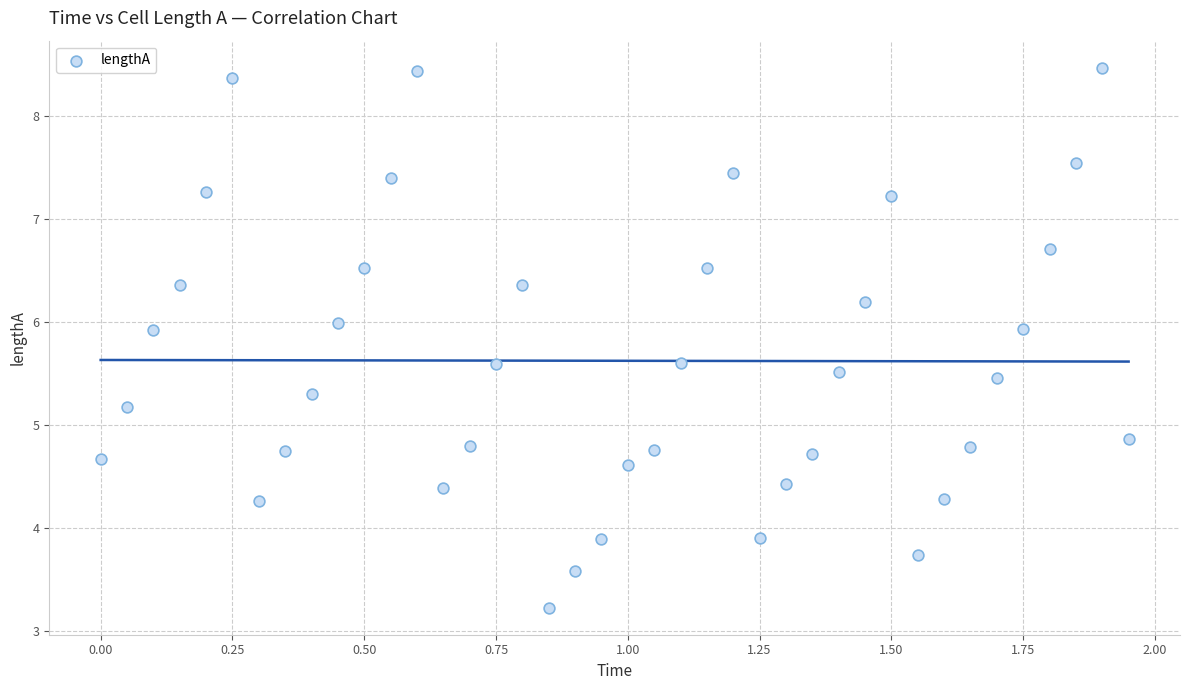

What is the range of Y values (max minus min)?

5.2